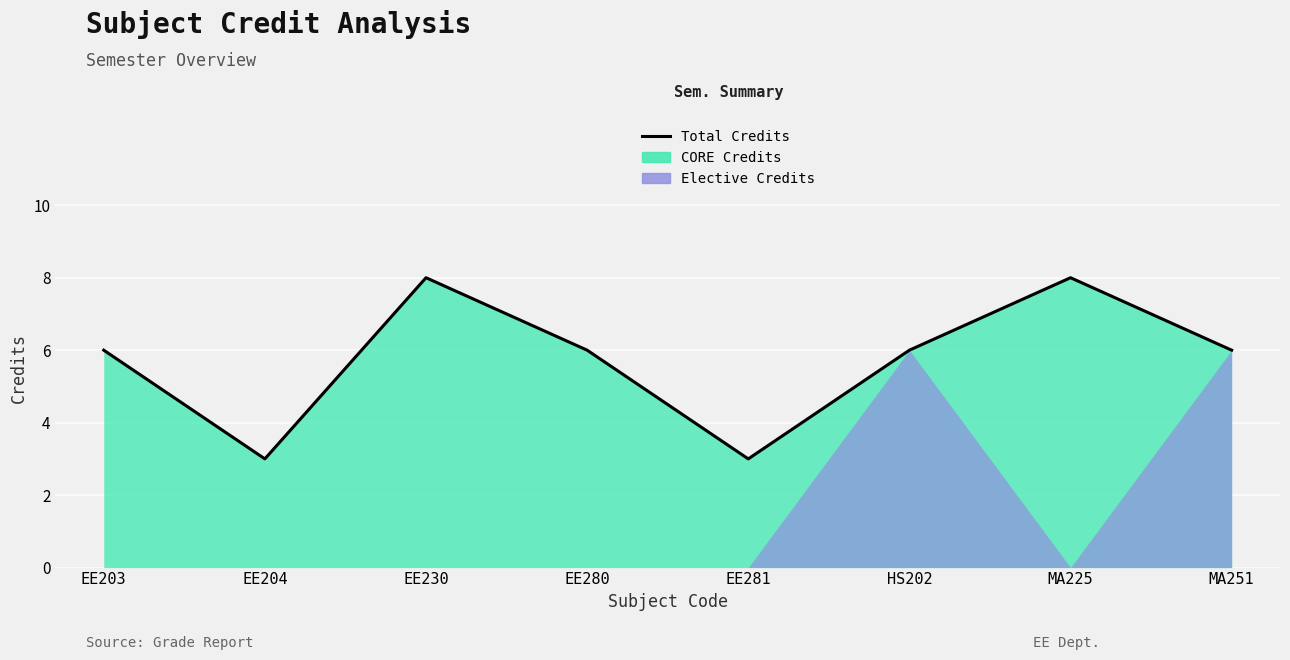

What is the ratio of the value at EE230 to the value at EE203?

1.3